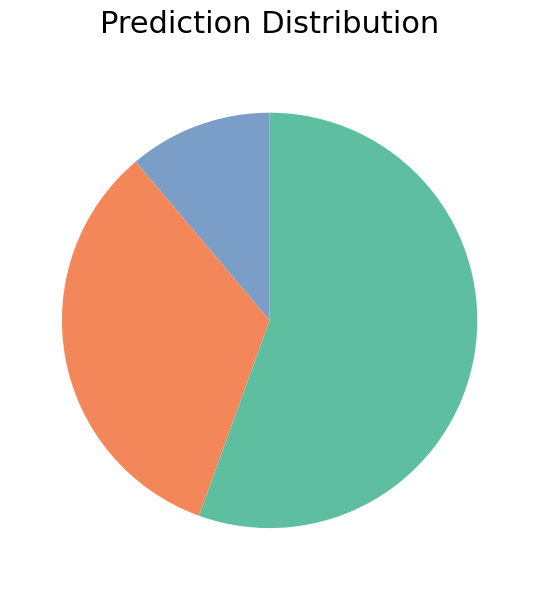

Does any single category account for the majority?

Yes